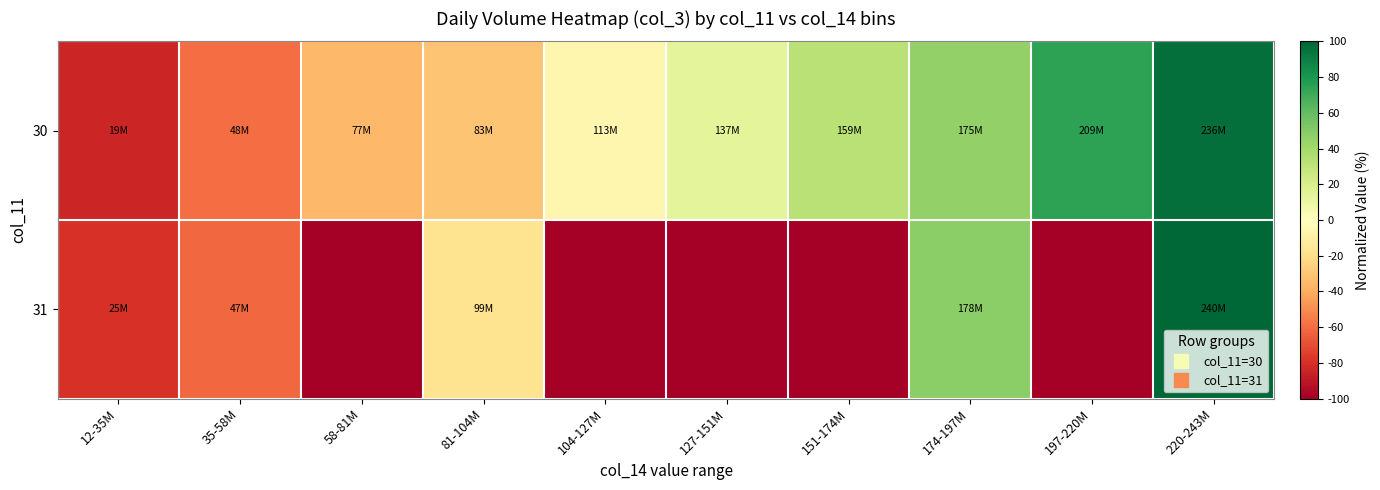

Which series has the largest total across all categories?

30